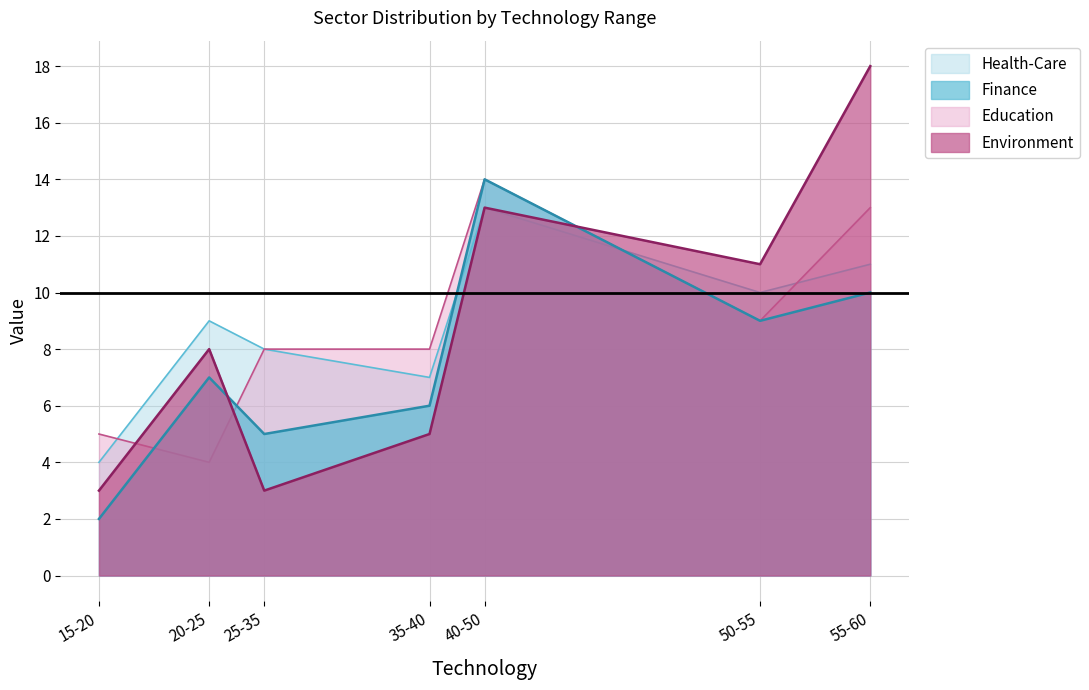

In Health-Care, how many points are higher than both neighbors (excluding endpoints)?

2